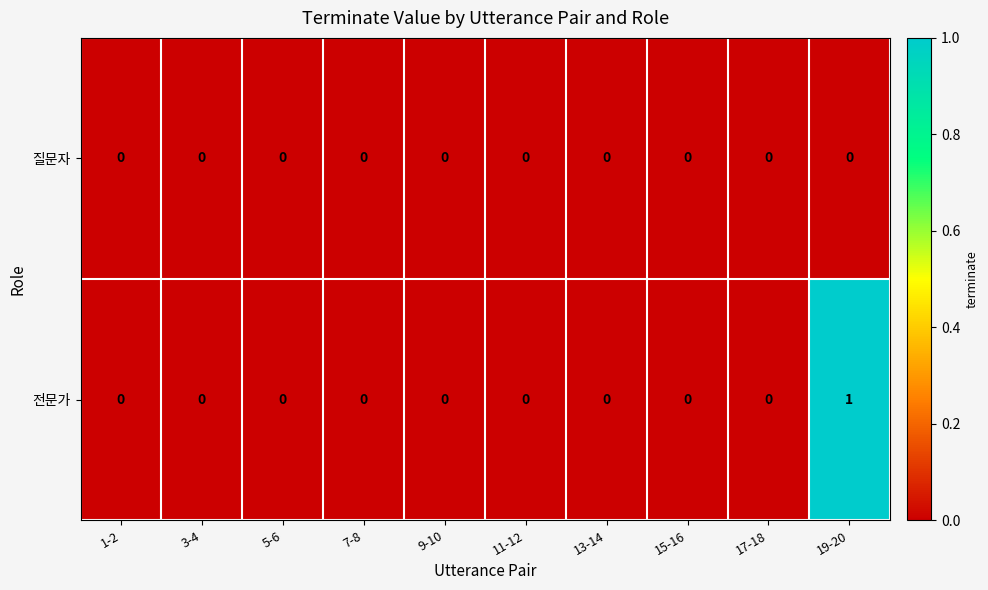

Which series has the largest total across all categories?

전문가